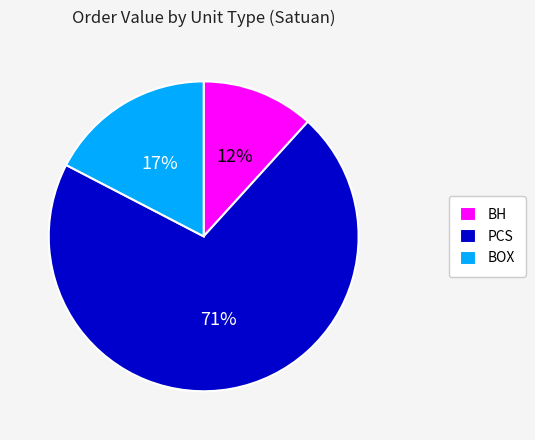

Is it true that BOX is 6% of the pie?

False